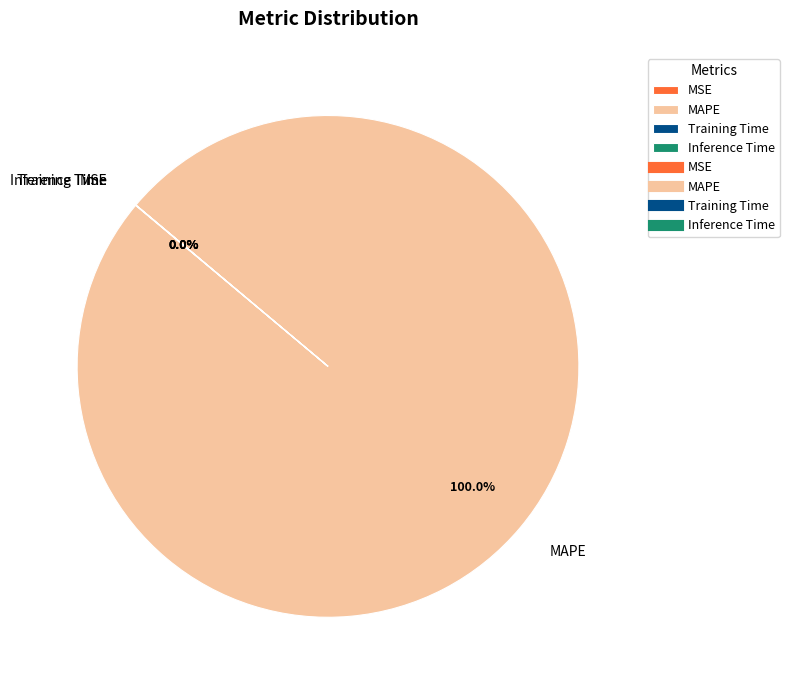

Which slice is the largest?

MAPE